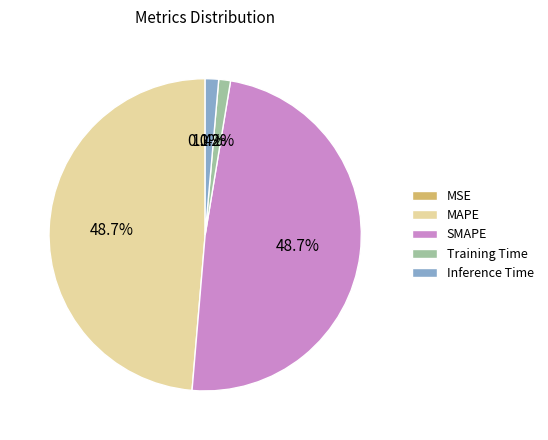

Does MAPE account for over 50% of the chart?

No